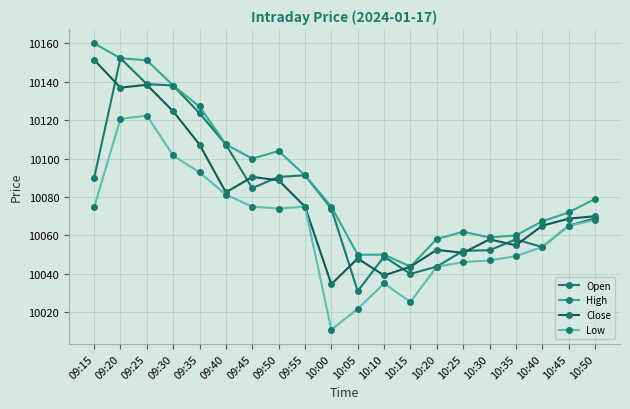

What is the total value across all series at 09:50?

40357.1